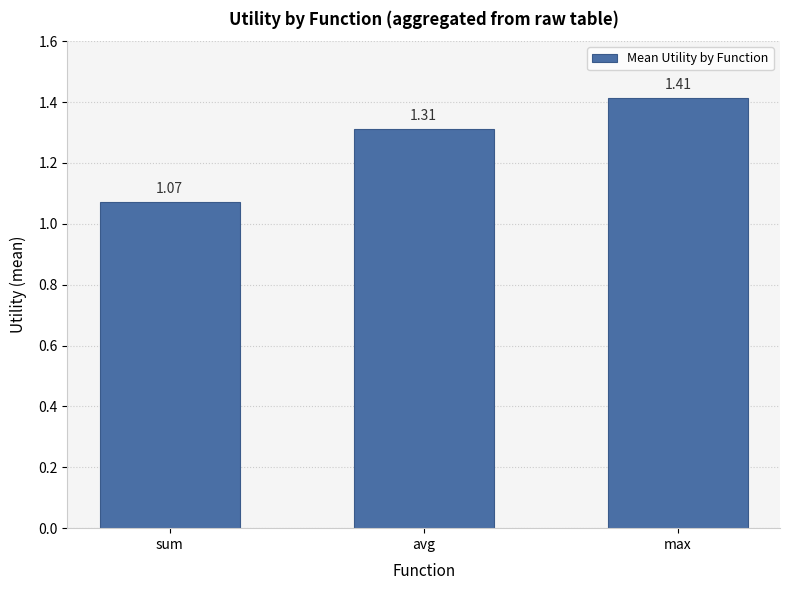

Which category has the highest value across all series?

max